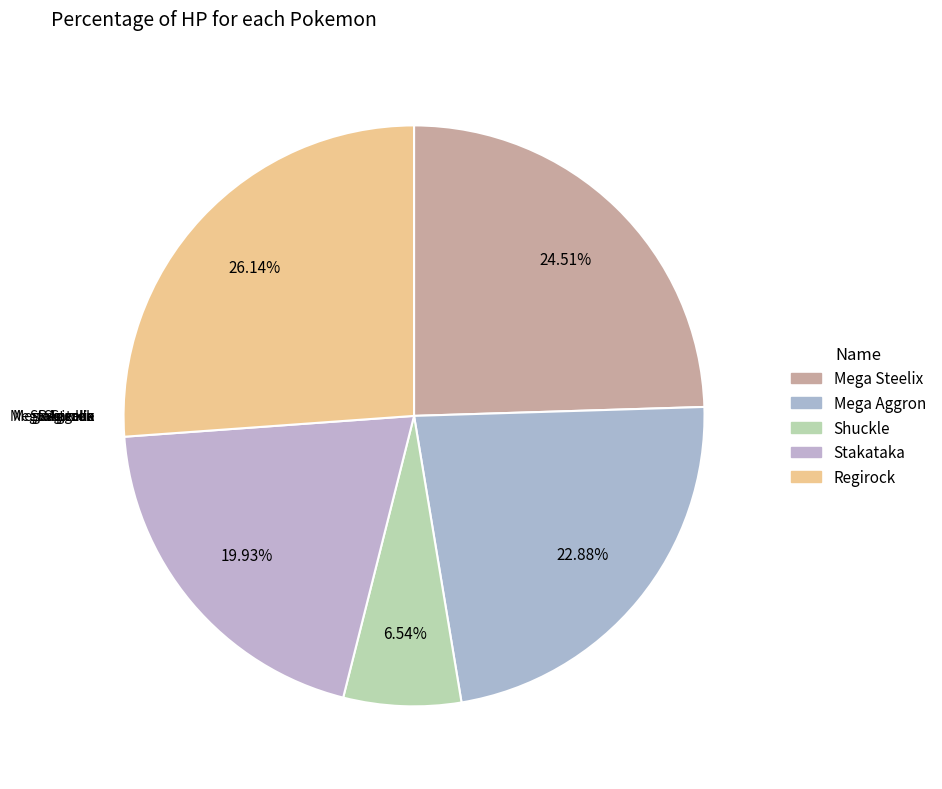

Do Regirock and Mega Aggron together represent more than half of the pie?

No